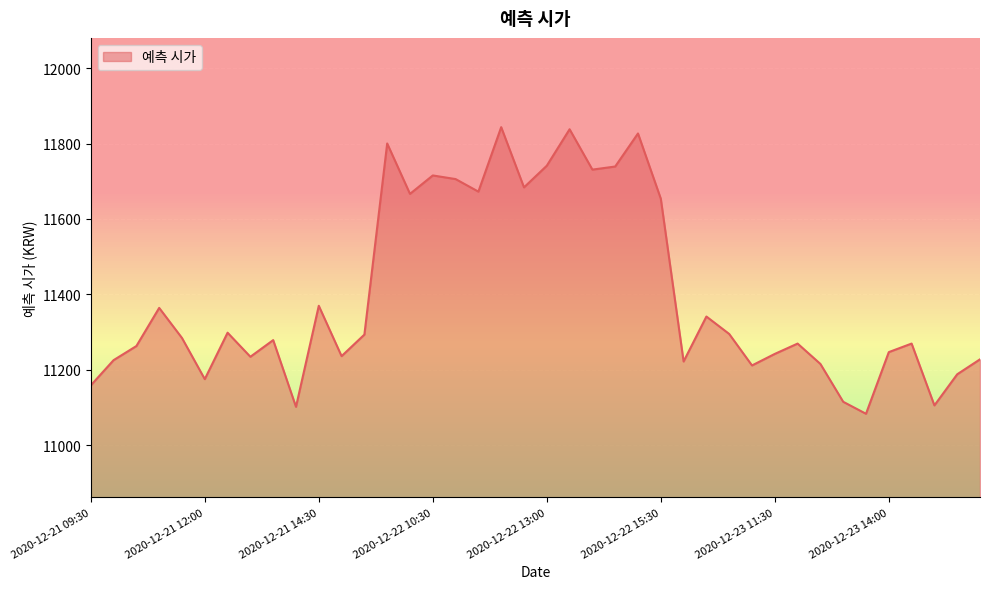

Count the number of values greater than 11284.

20